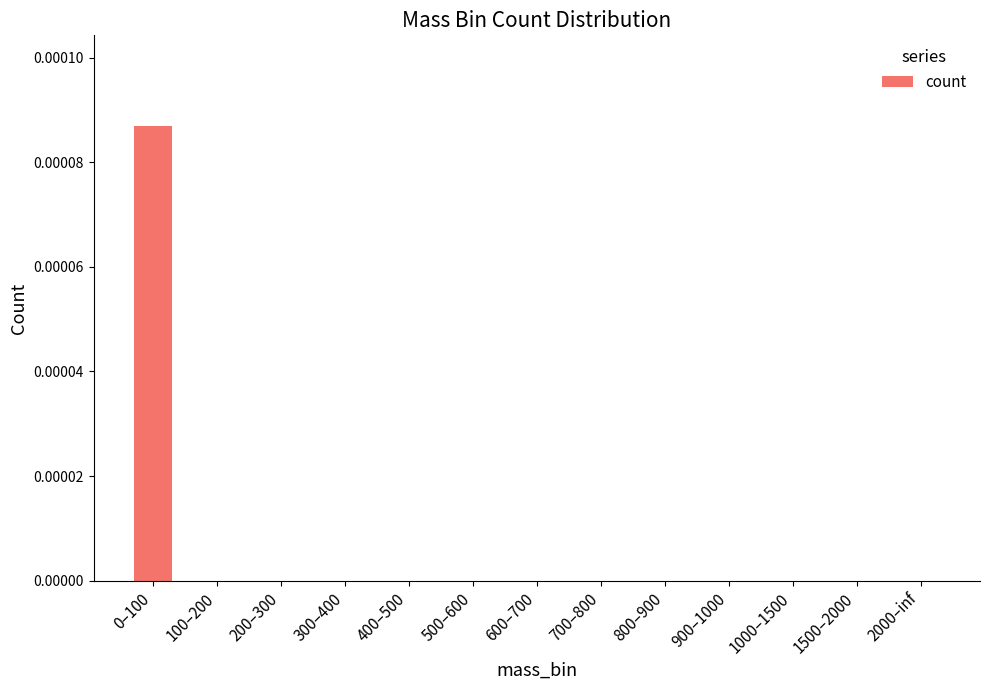

The chart shows a value of 0.0 at 600–700. True or false?

True